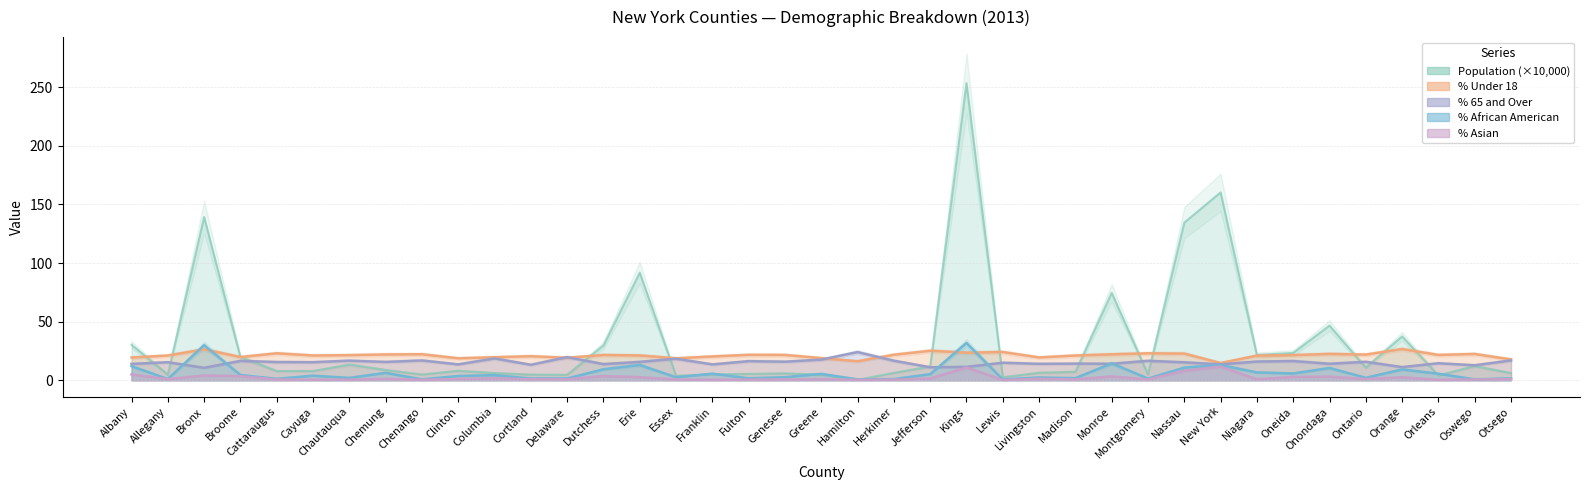

True or false: Percent_African_American_2013 has a value of 4.6 at Broome.

True